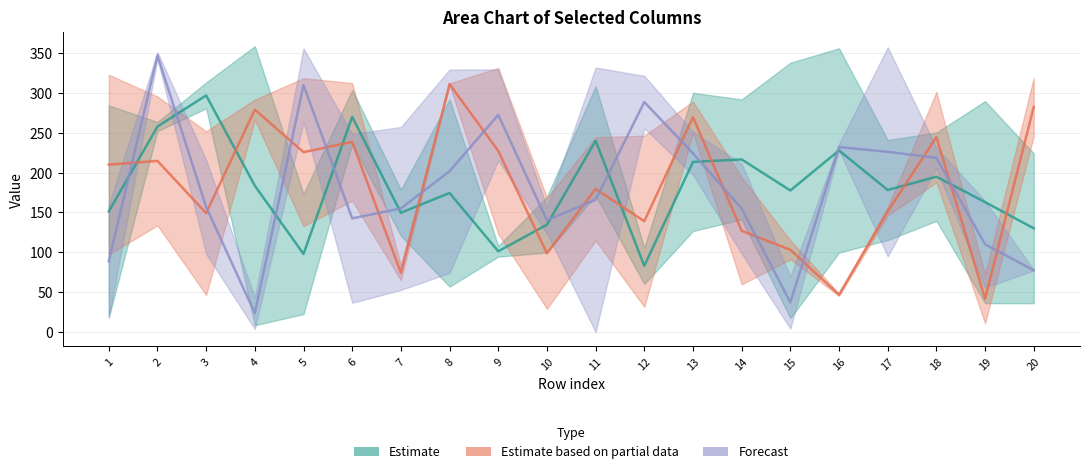

At which category does the chart reach its minimum across all series?

11